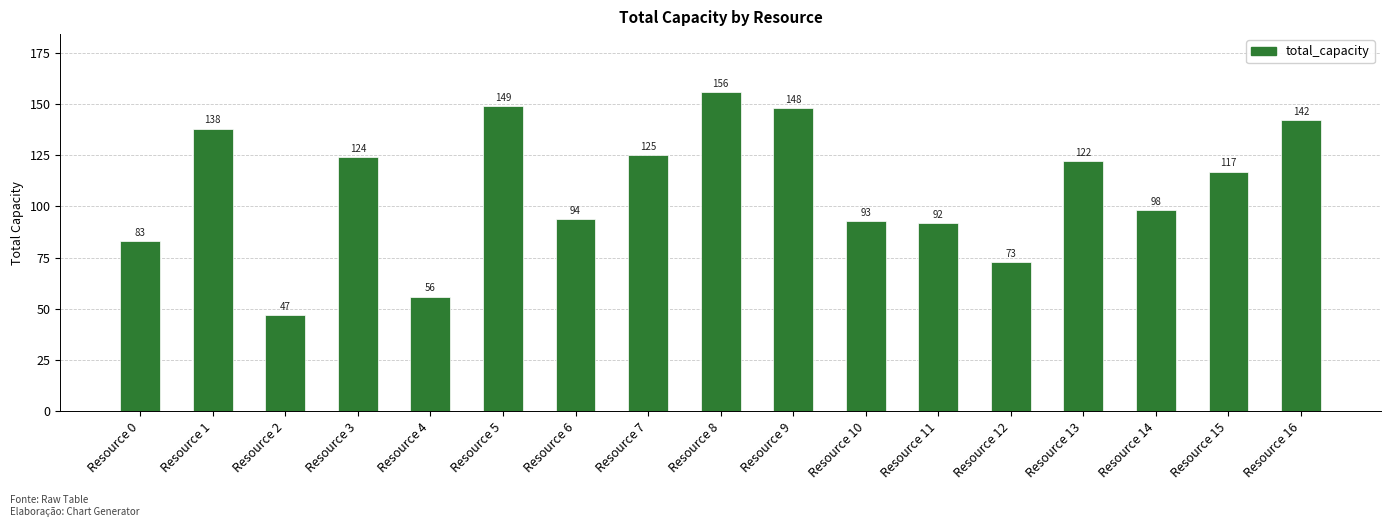

Reading right to left, extract all data points from this chart.

Resource 16=142	Resource 15=117	Resource 14=98	Resource 13=122	Resource 12=73	Resource 11=92	Resource 10=93	Resource 9=148	Resource 8=156	Resource 7=125	Resource 6=94	Resource 5=149	Resource 4=56	Resource 3=124	Resource 2=47	Resource 1=138	Resource 0=83